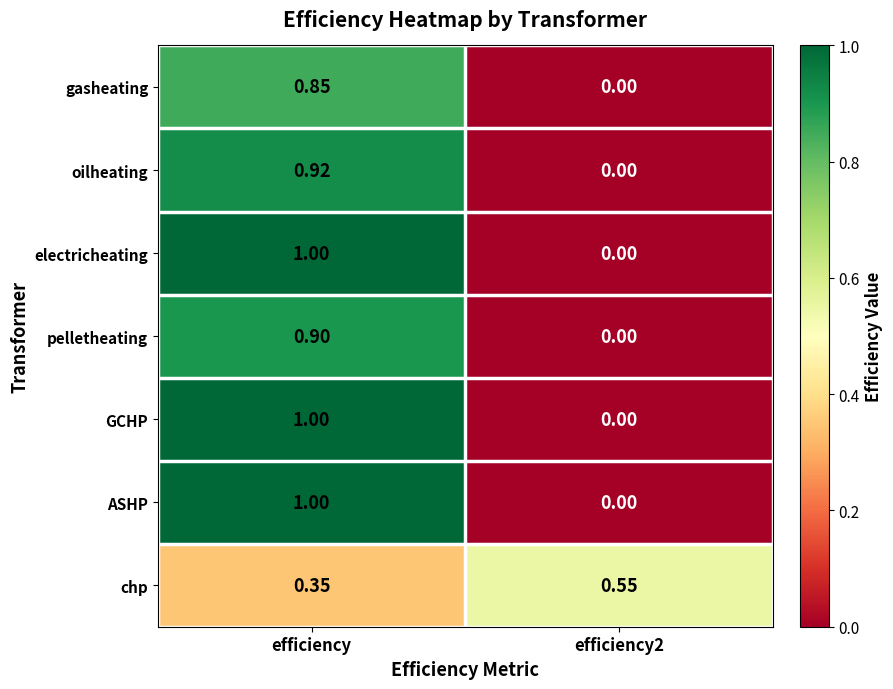

Is the value of pelletheating at efficiency2 greater than the value of chp at efficiency2?

No